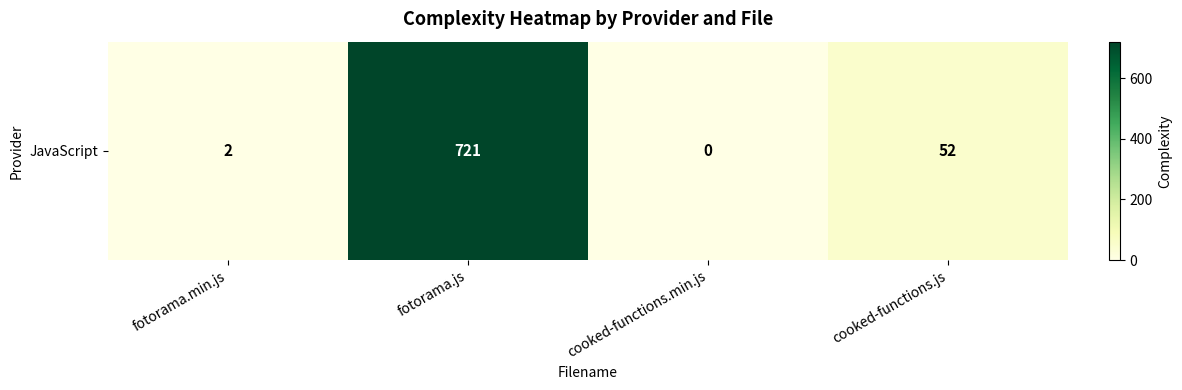

How many data points are above 52?

1